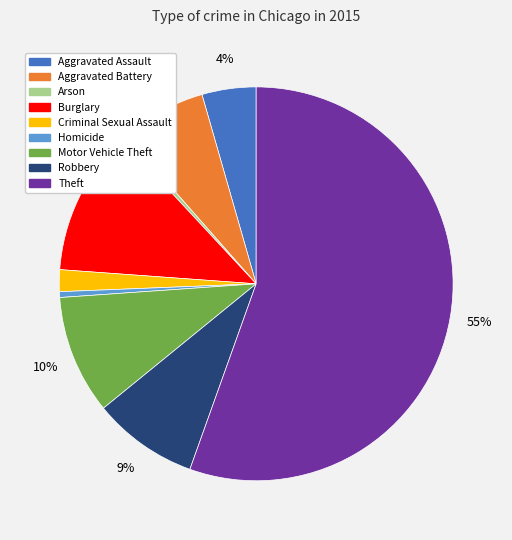

To the nearest percent, what percentage of the pie is Robbery?

9%